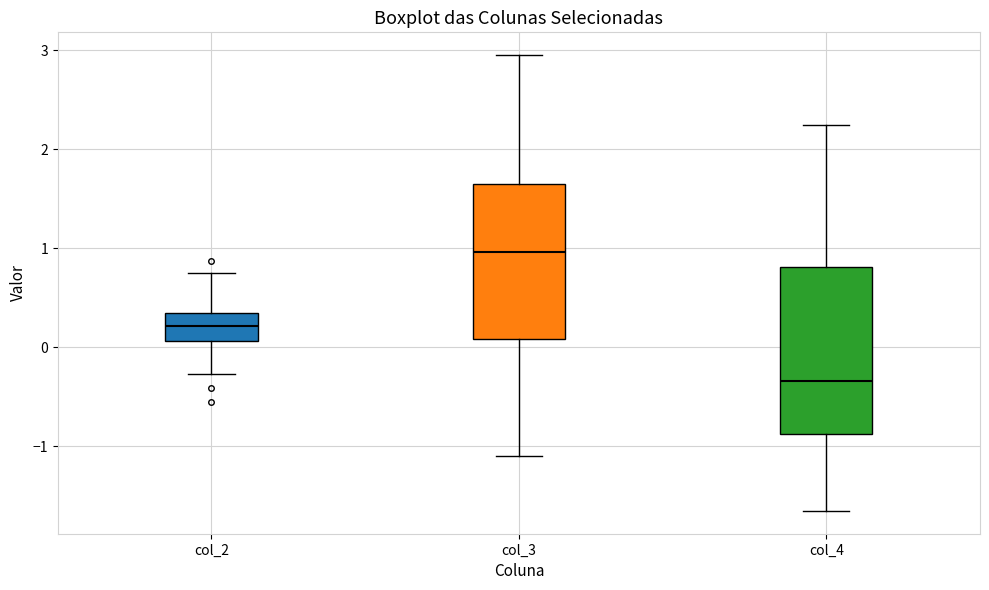

Which box is the tallest, from its lower edge to its upper edge?

col_4